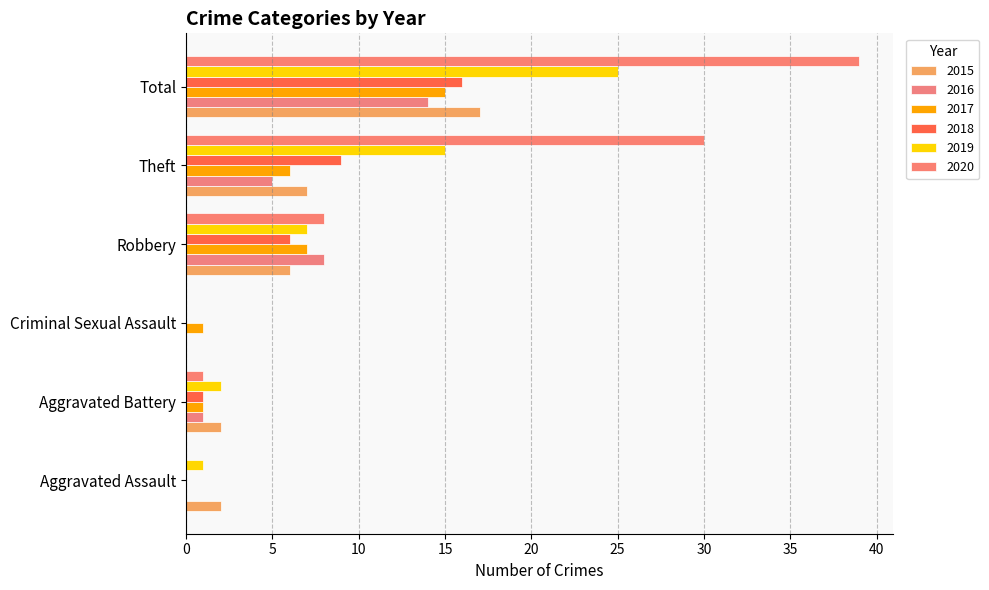

What are all the series names shown in the legend?

2015, 2016, 2017, 2018, 2019, 2020